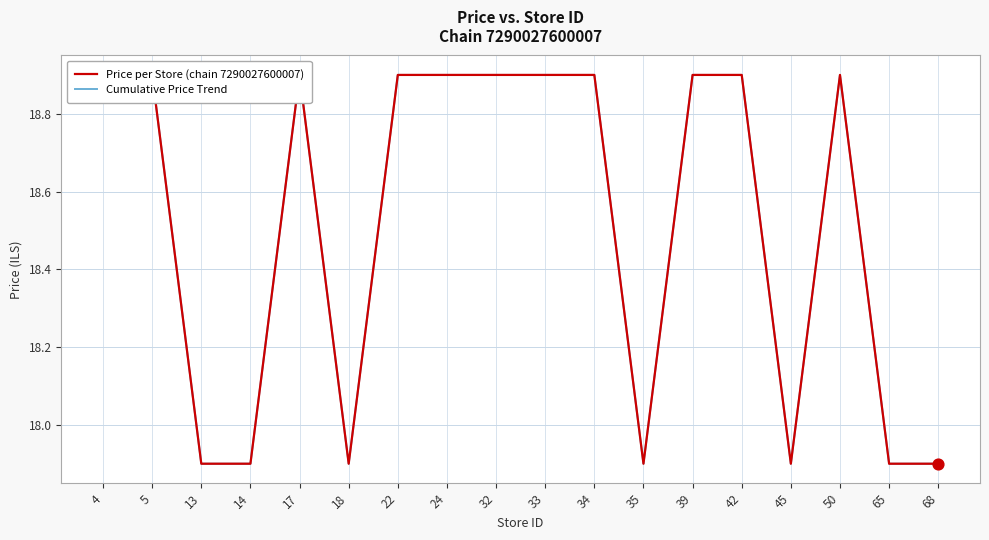

Which series has the largest total across all categories?

Price per Store (chain 7290027600007)